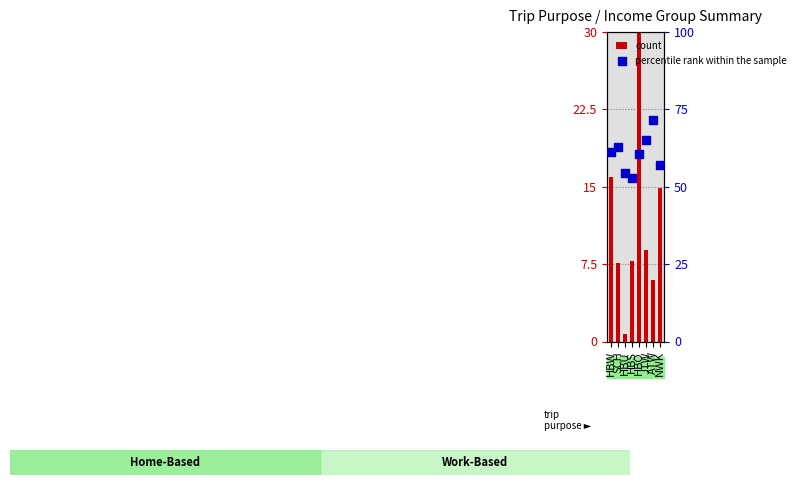

Which series contains the highest Y value?

percentile rank within the sample